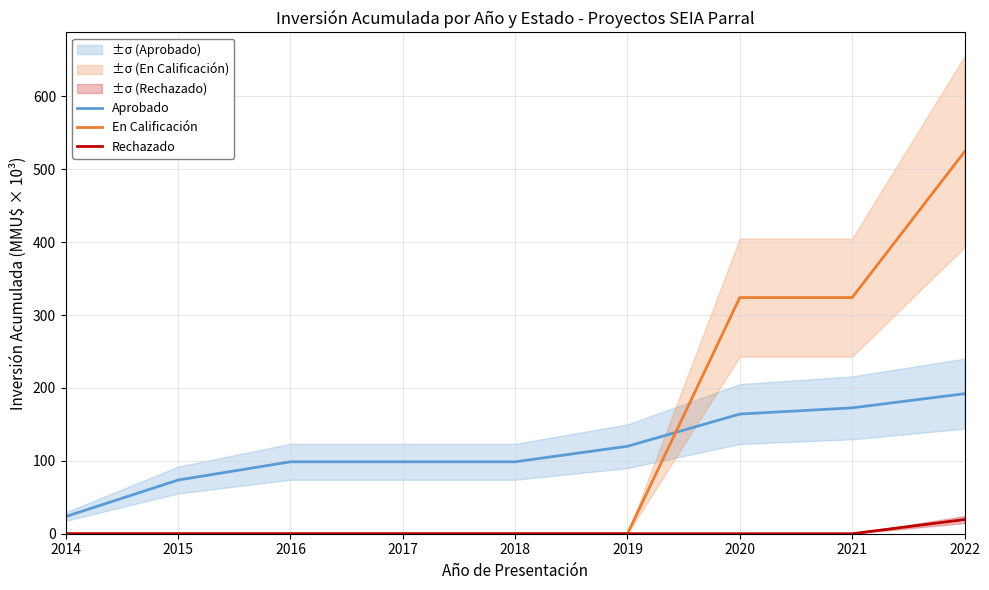

True or false: Rechazado has a value of 0.0 at 2018.

True